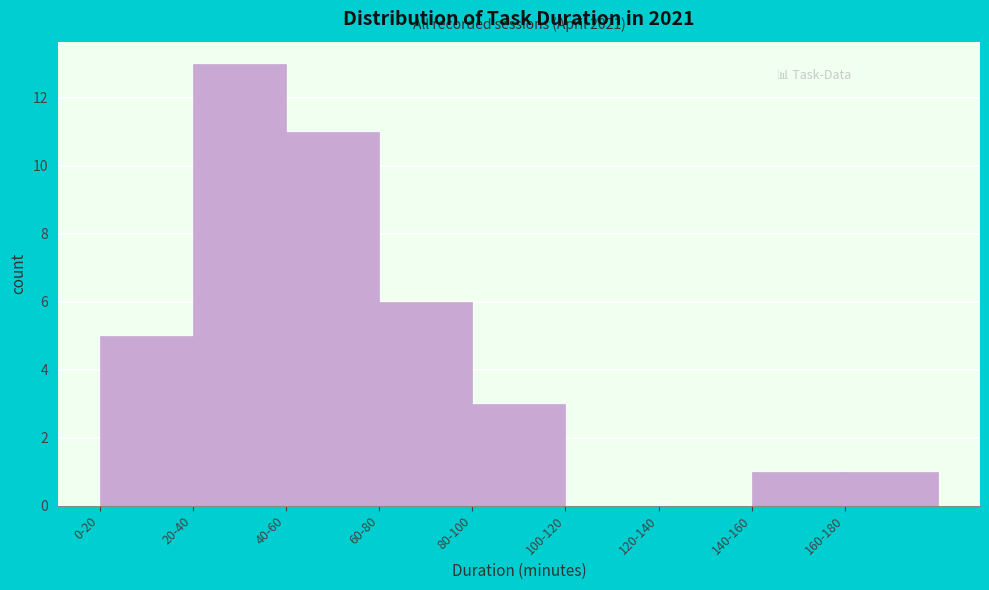

Reading right to left, transcribe all the data shown in this chart.

160-180=1	140-160=1	120-140=0	100-120=0	80-100=3	60-80=6	40-60=11	20-40=13	0-20=5